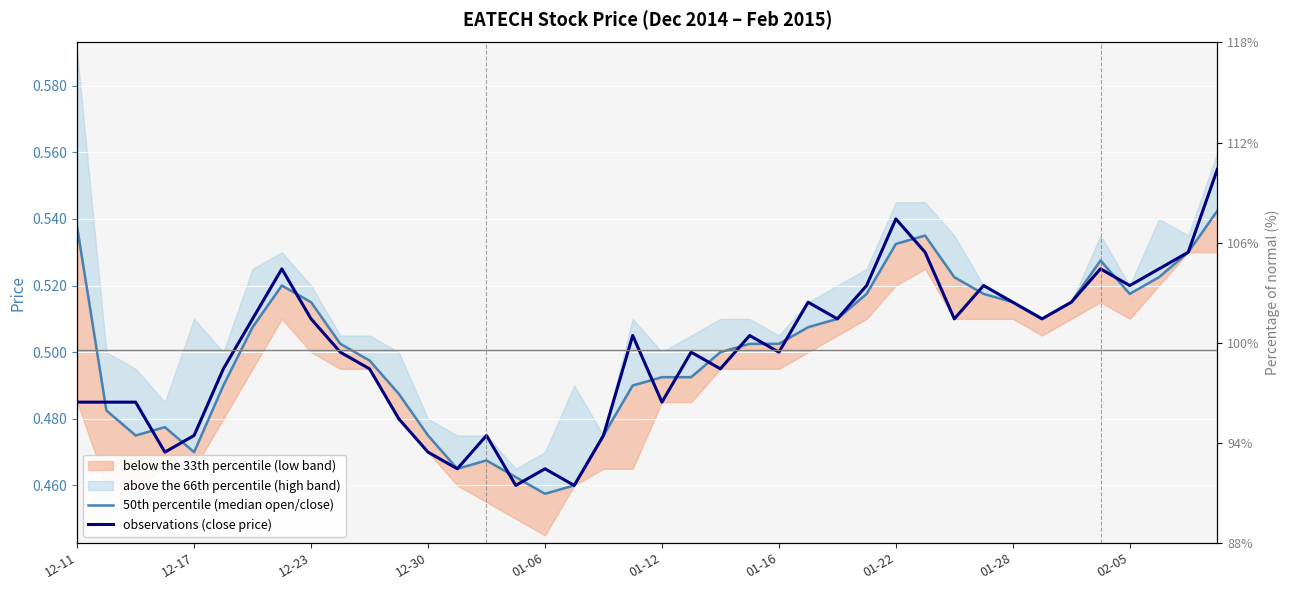

After their last crossing, which series has the higher values: 50th percentile (median open/close) or observations (close price)?

observations (close price)